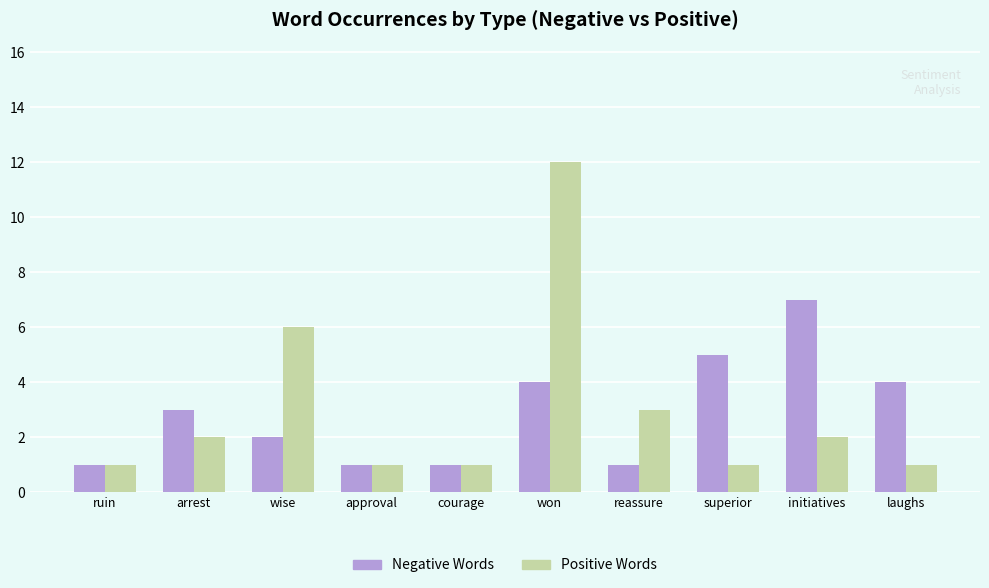

What are all the series names shown in the legend?

Negative Words, Positive Words